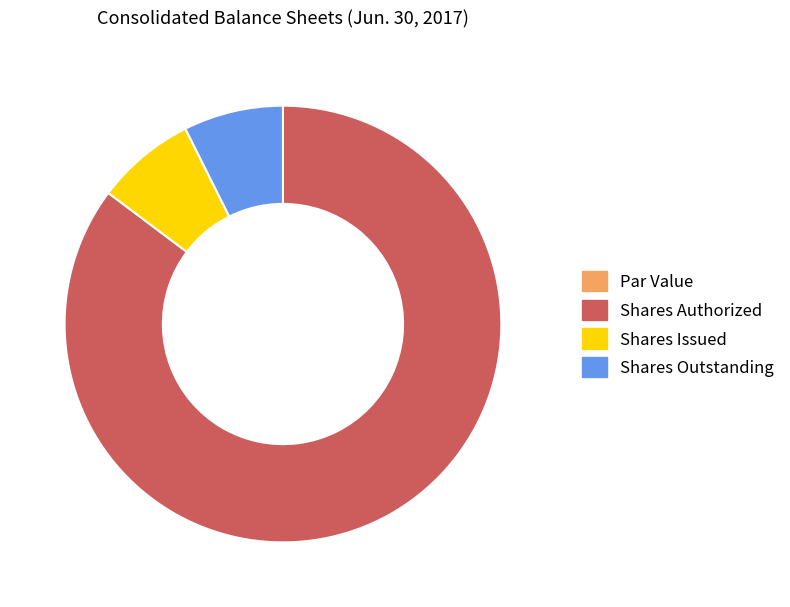

What is the ratio of the value at Shares Outstanding to the value at Shares Issued?

1.0